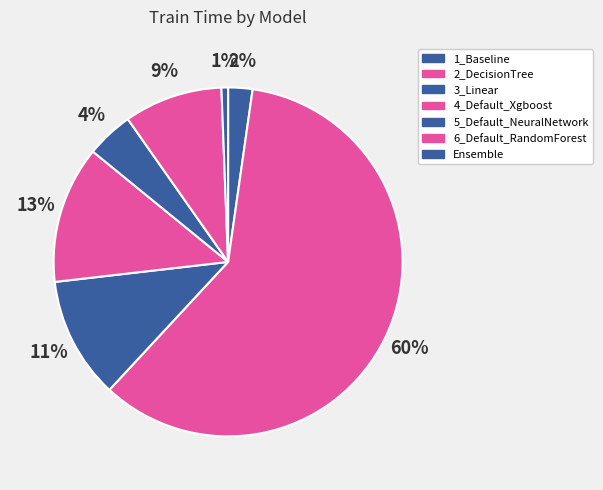

To the nearest percent, what is the average slice percentage?

14%